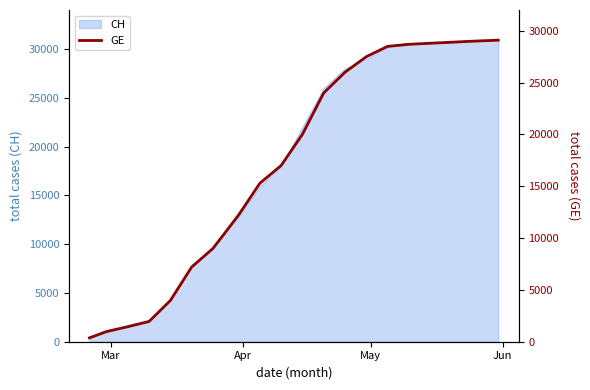

What is the highest value of the CH series?

30900